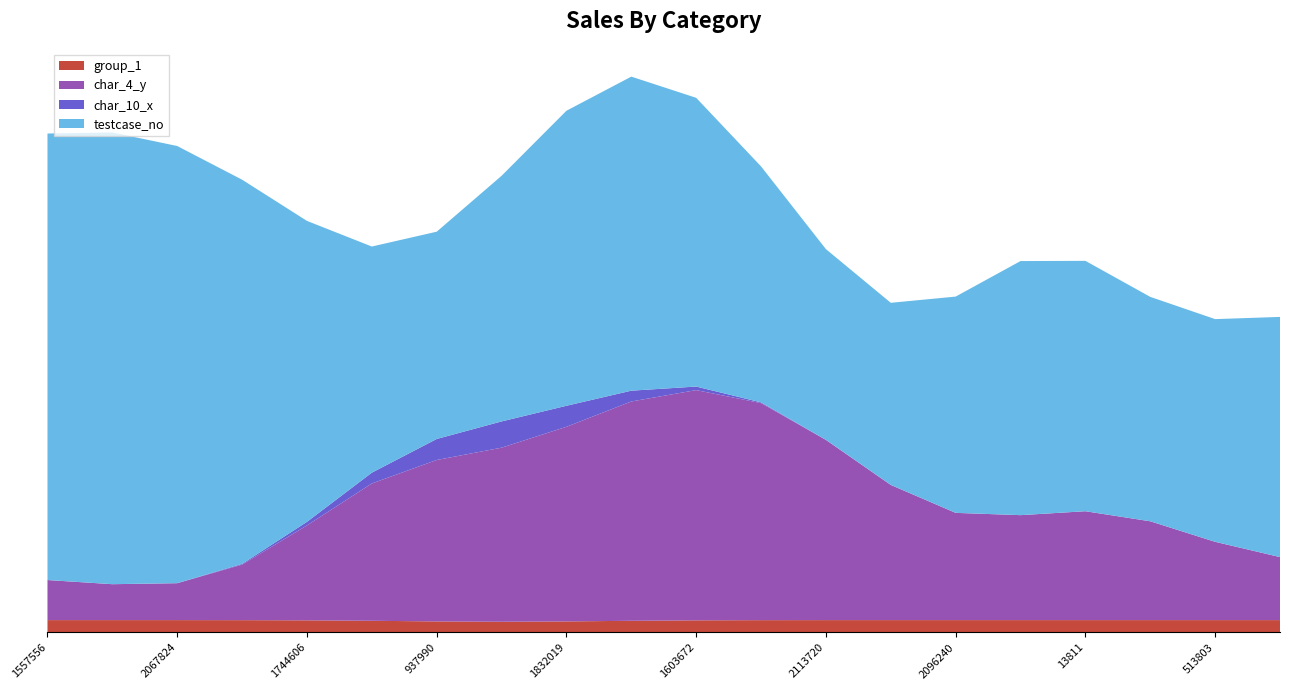

Does the chart have visible grid lines?

No